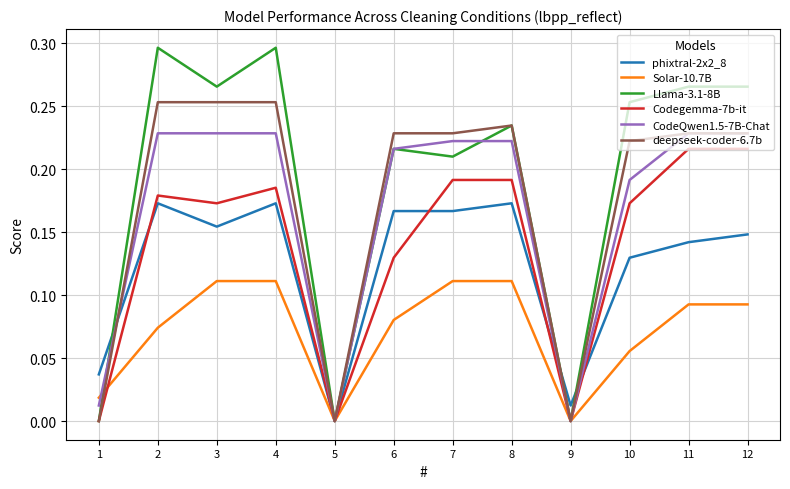

True or false: Llama-3.1-8B has a value of 0.1 at 1.

False